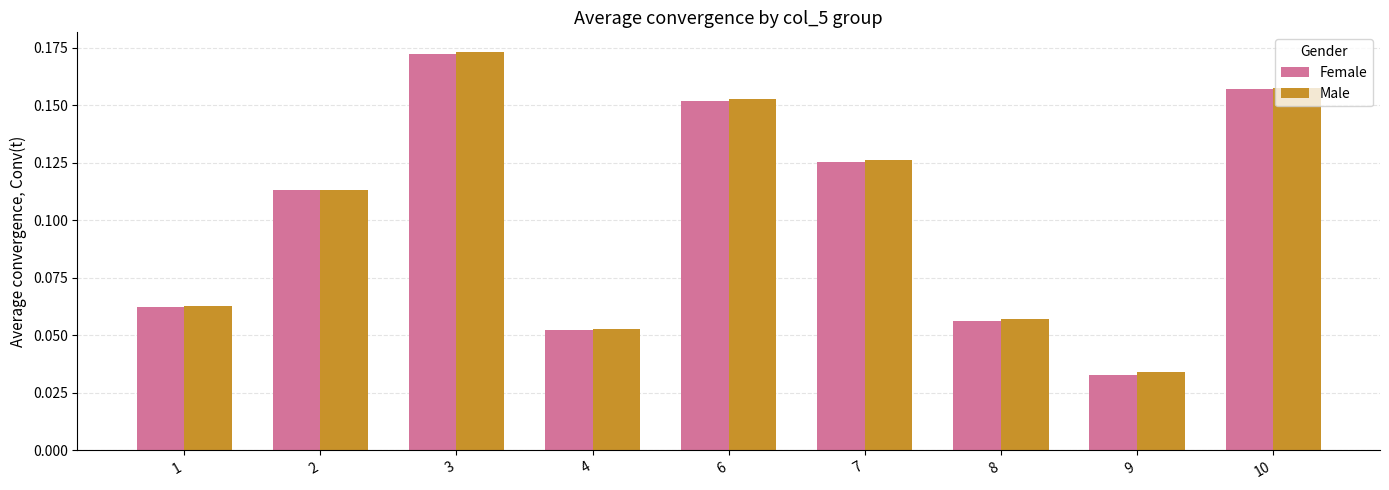

Is the value of Male at 1 greater than the value of Female at 6?

No